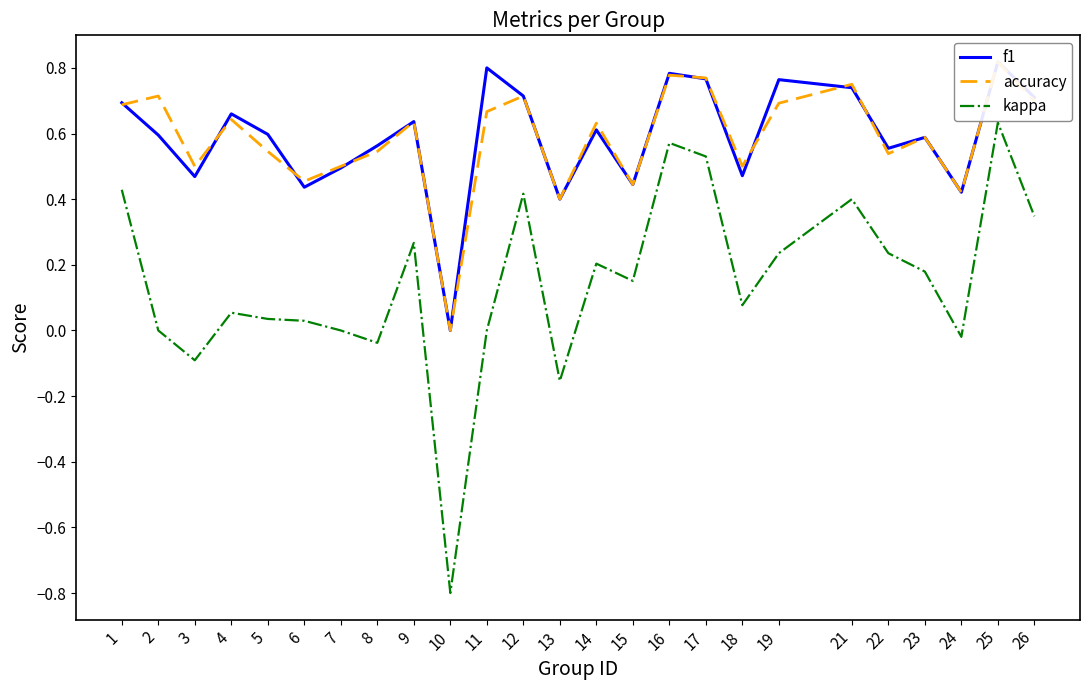

True or false: f1 and kappa intersect in this chart.

False